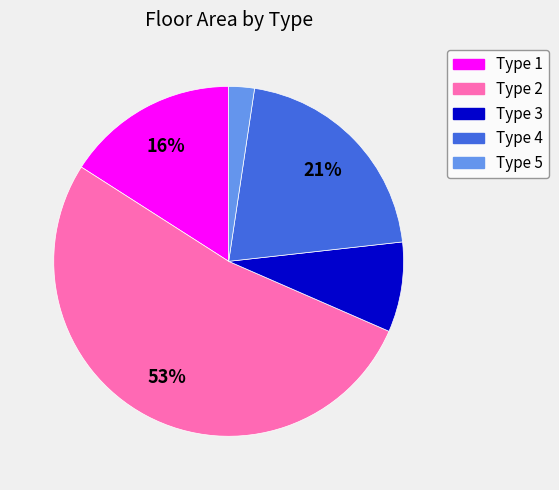

To the nearest percent, what is the average slice percentage?

20%